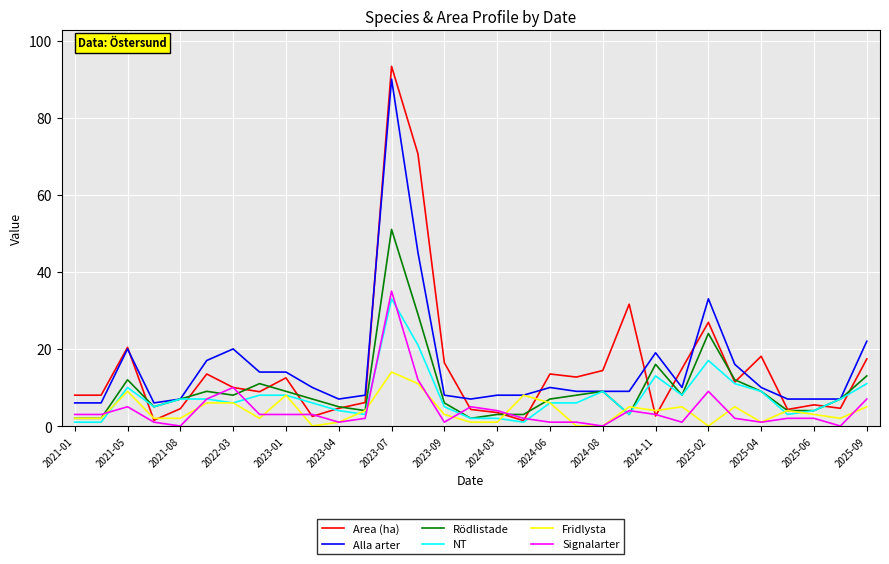

What is the greatest value displayed?

93.3